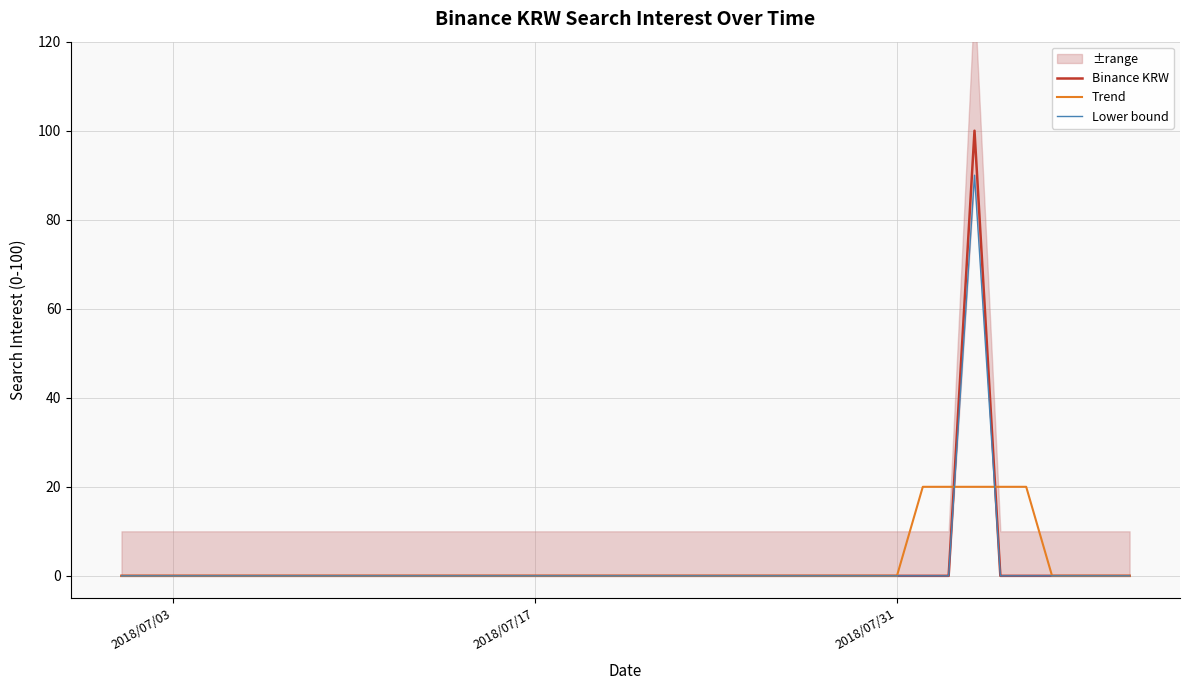

What is the maximum value for Trend?

20